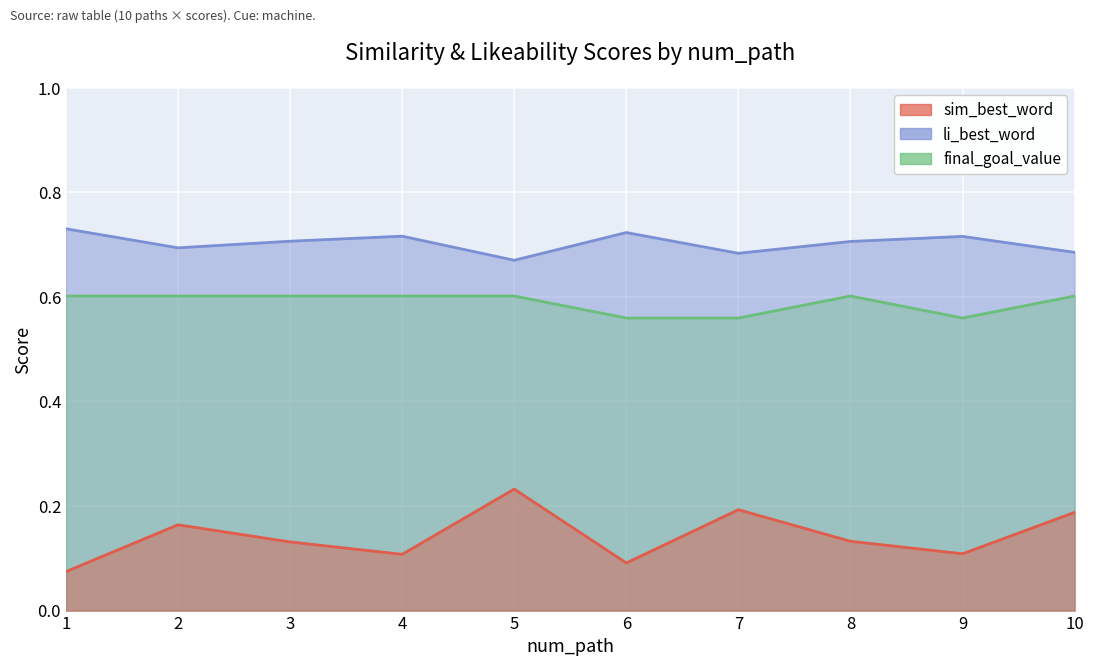

List the series in order of their overall mean, highest first.

li_best_word, final_goal_value, sim_best_word